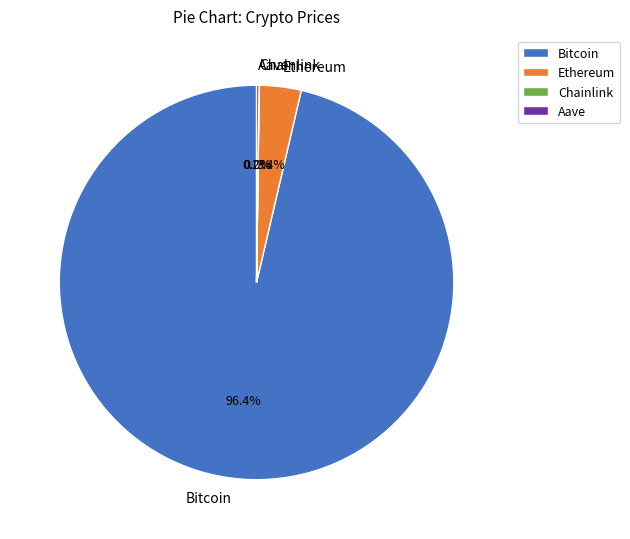

What is the largest slice in the pie chart?

Bitcoin